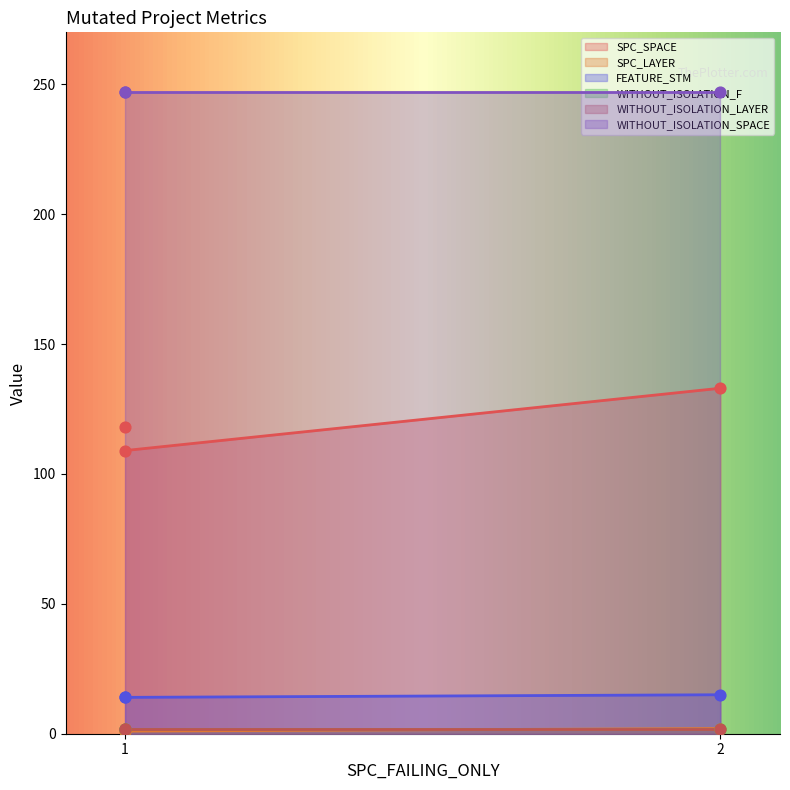

Which series reaches the minimum Y coordinate?

SPC_LAYER